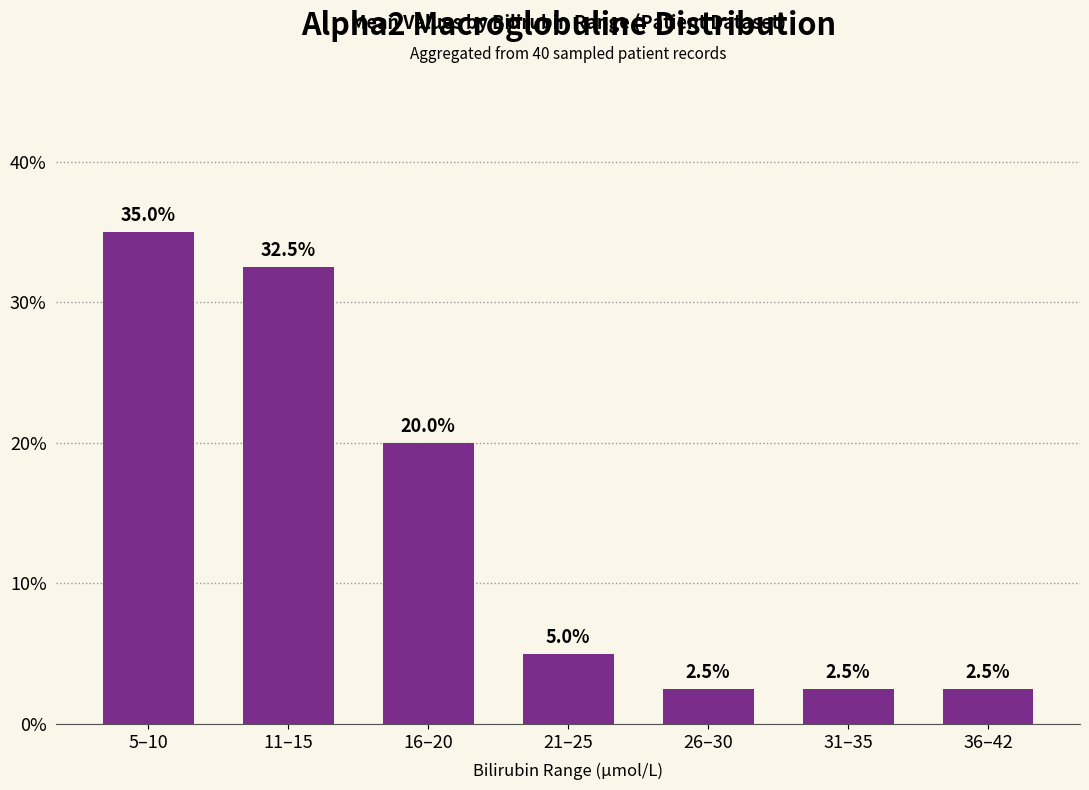

Between 16–20 and 36–42, which is larger?

16–20